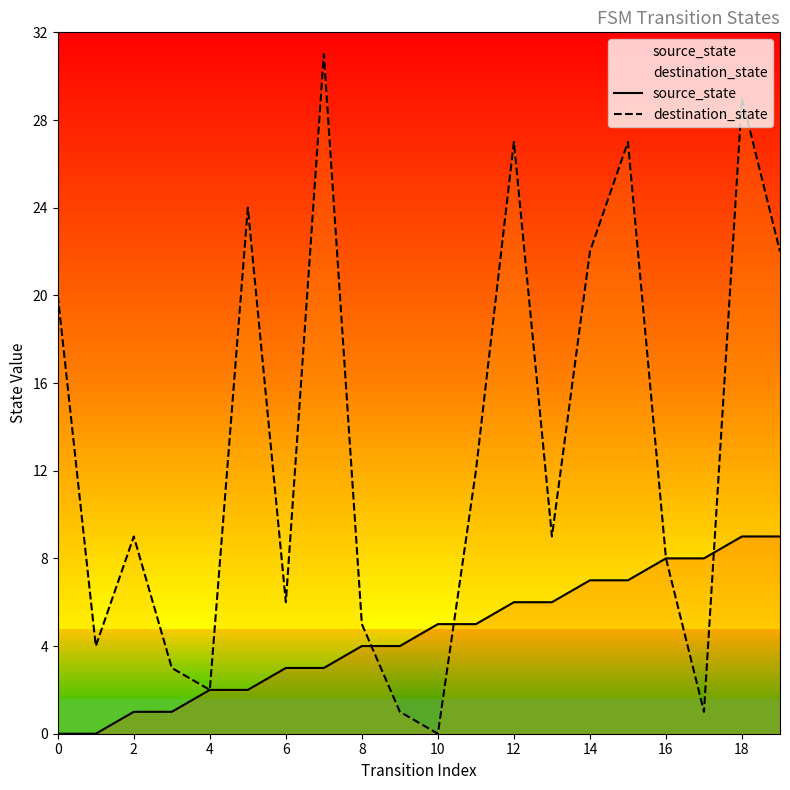

Is it true that destination_state equals 16 at 10?

False